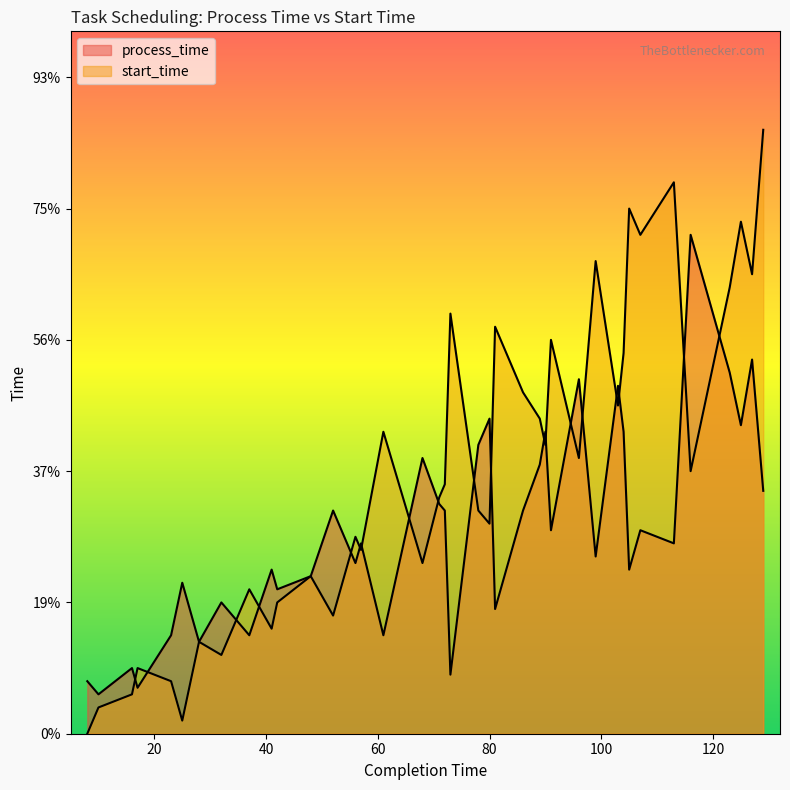

Is the value of process_time at 36 greater than the value of start_time at 17?

Yes